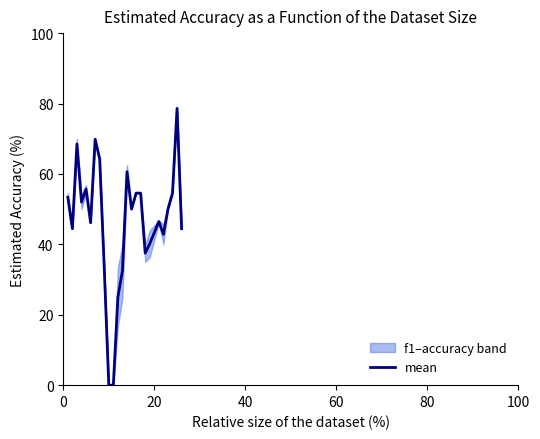

Does the chart display data point markers on the line(s)?

No